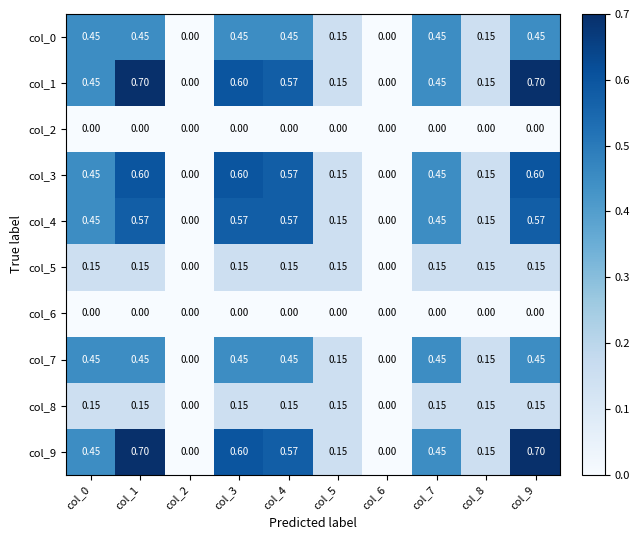

Reading left to right, transcribe all the data shown in this chart.

col_0: col_0=0.5	col_1=0.5	col_2=0.0	col_3=0.5	col_4=0.5	col_5=0.1	col_6=0.0	col_7=0.5	col_8=0.1	col_9=0.5
col_1: col_0=0.5	col_1=0.7	col_2=0.0	col_3=0.6	col_4=0.6	col_5=0.1	col_6=0.0	col_7=0.5	col_8=0.1	col_9=0.7
col_2: col_0=0.0	col_1=0.0	col_2=0.0	col_3=0.0	col_4=0.0	col_5=0.0	col_6=0.0	col_7=0.0	col_8=0.0	col_9=0.0
col_3: col_0=0.5	col_1=0.6	col_2=0.0	col_3=0.6	col_4=0.6	col_5=0.1	col_6=0.0	col_7=0.5	col_8=0.1	col_9=0.6
col_4: col_0=0.5	col_1=0.6	col_2=0.0	col_3=0.6	col_4=0.6	col_5=0.1	col_6=0.0	col_7=0.5	col_8=0.1	col_9=0.6
col_5: col_0=0.1	col_1=0.1	col_2=0.0	col_3=0.1	col_4=0.1	col_5=0.1	col_6=0.0	col_7=0.1	col_8=0.1	col_9=0.1
col_6: col_0=0.0	col_1=0.0	col_2=0.0	col_3=0.0	col_4=0.0	col_5=0.0	col_6=0.0	col_7=0.0	col_8=0.0	col_9=0.0
col_7: col_0=0.5	col_1=0.5	col_2=0.0	col_3=0.5	col_4=0.5	col_5=0.1	col_6=0.0	col_7=0.5	col_8=0.1	col_9=0.5
col_8: col_0=0.1	col_1=0.1	col_2=0.0	col_3=0.1	col_4=0.1	col_5=0.1	col_6=0.0	col_7=0.1	col_8=0.1	col_9=0.1
col_9: col_0=0.5	col_1=0.7	col_2=0.0	col_3=0.6	col_4=0.6	col_5=0.1	col_6=0.0	col_7=0.5	col_8=0.1	col_9=0.7